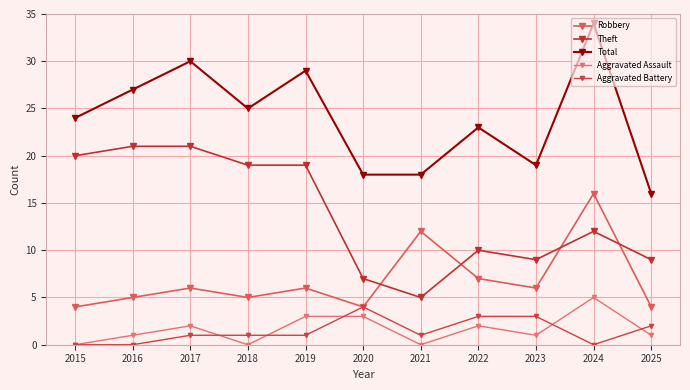

Which series has the widest spread of values?

Total